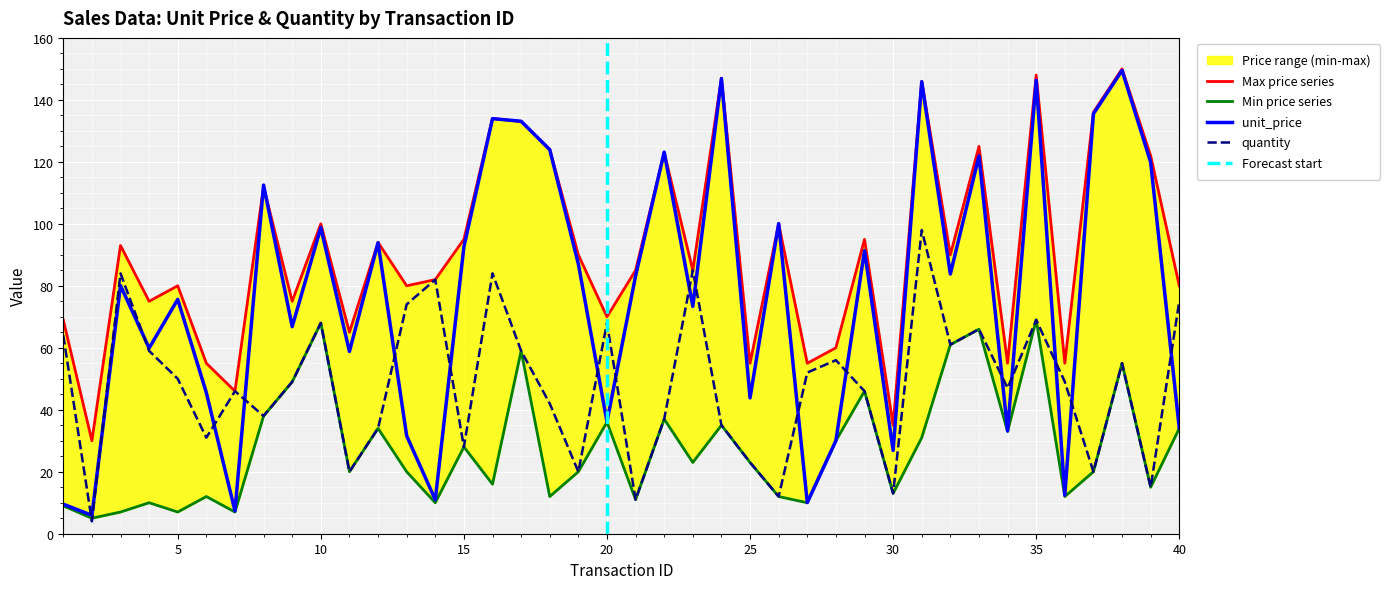

What is the maximum value for quantity?

98.0